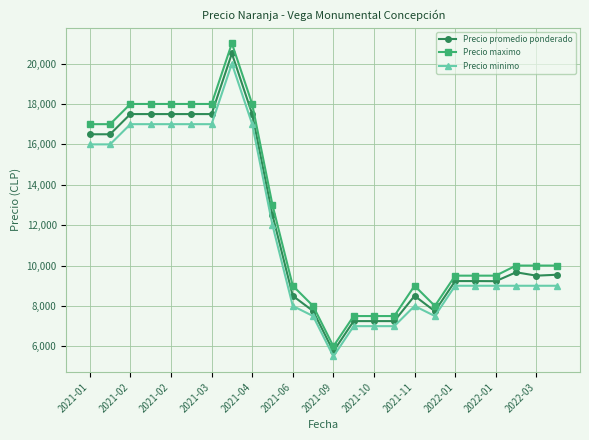

What is the value of the Precio maximo point at the 9th from the left?

18000